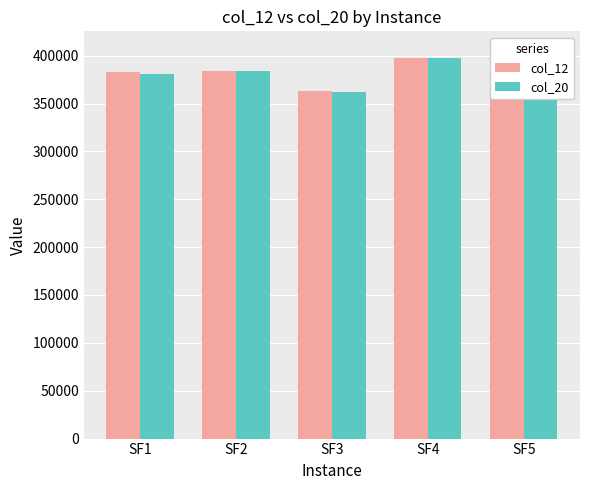

Is it true that col_20 equals 405120.7 at SF5?

True